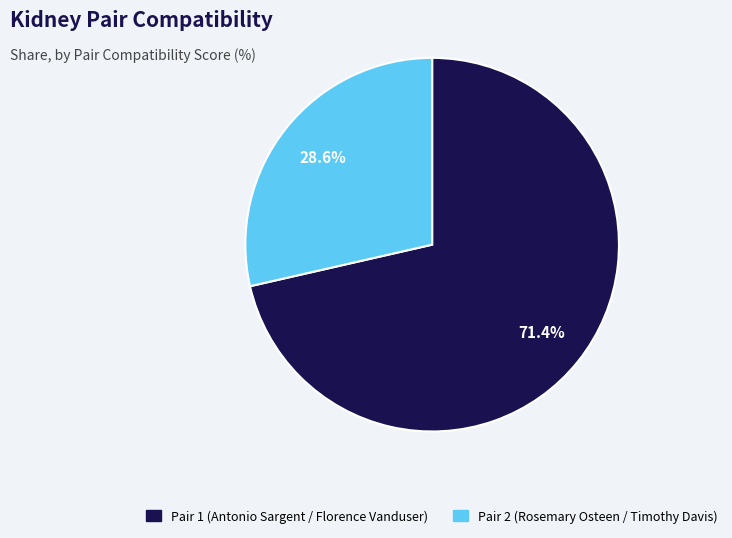

How many segments does this pie chart have?

2